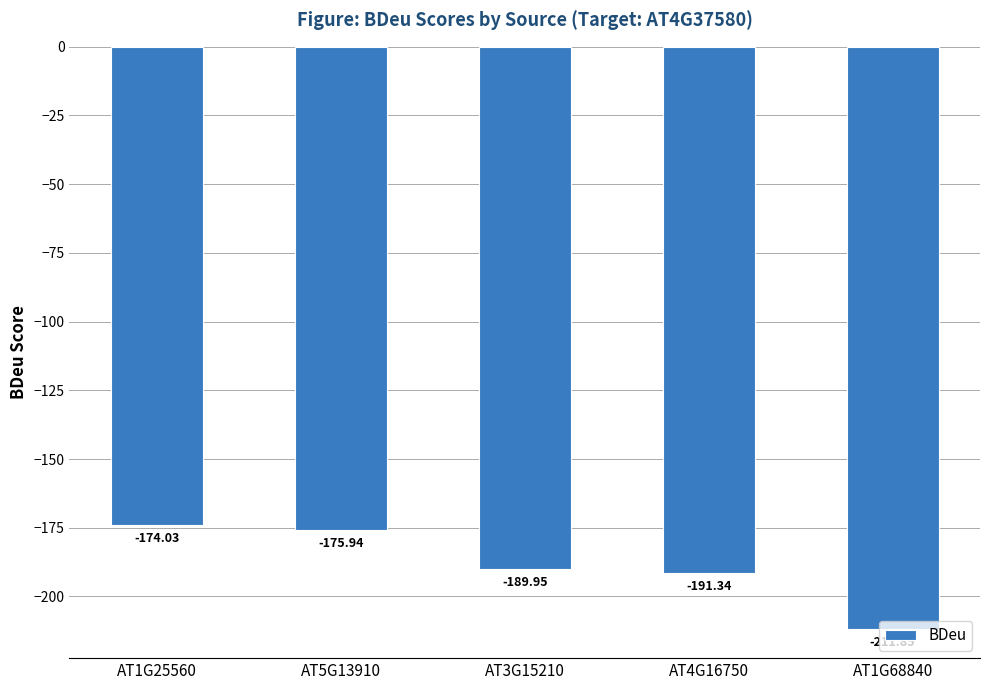

Count the number of values greater than -189.

2